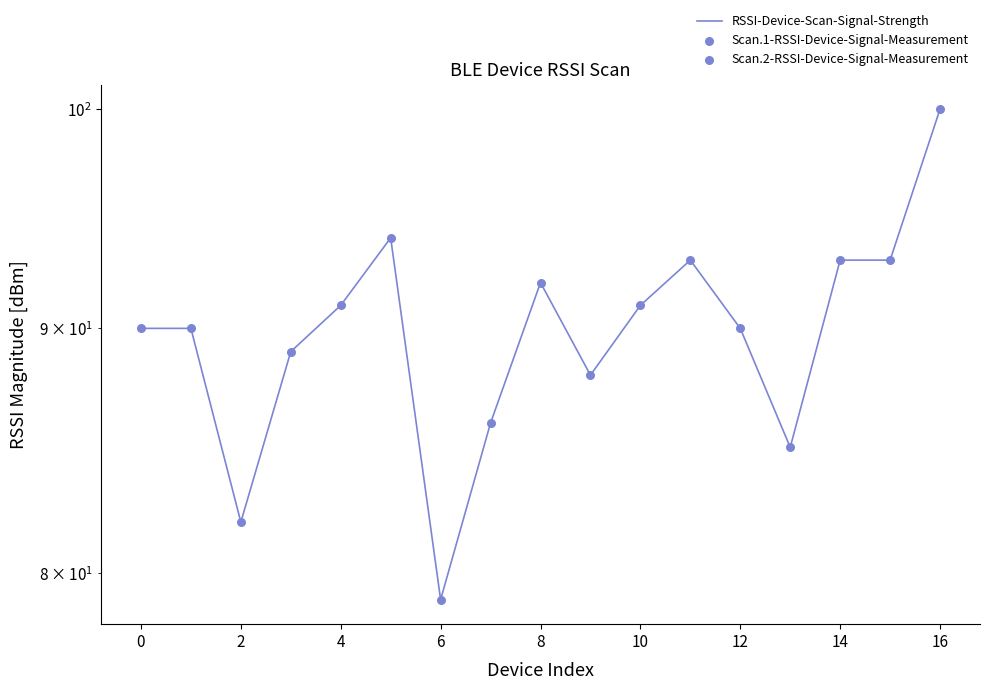

What is the ratio of the value at 2 to the value at 16?

0.8